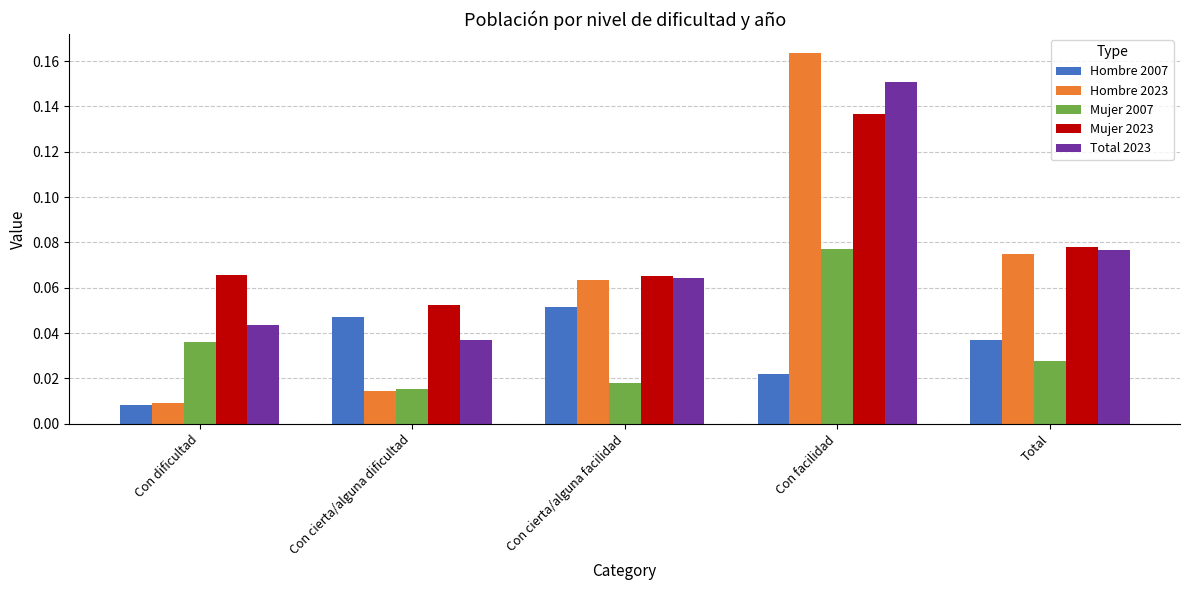

Rank the series by their maximum value, from highest to lowest.

Hombre 2023, Total 2023, Mujer 2023, Mujer 2007, Hombre 2007